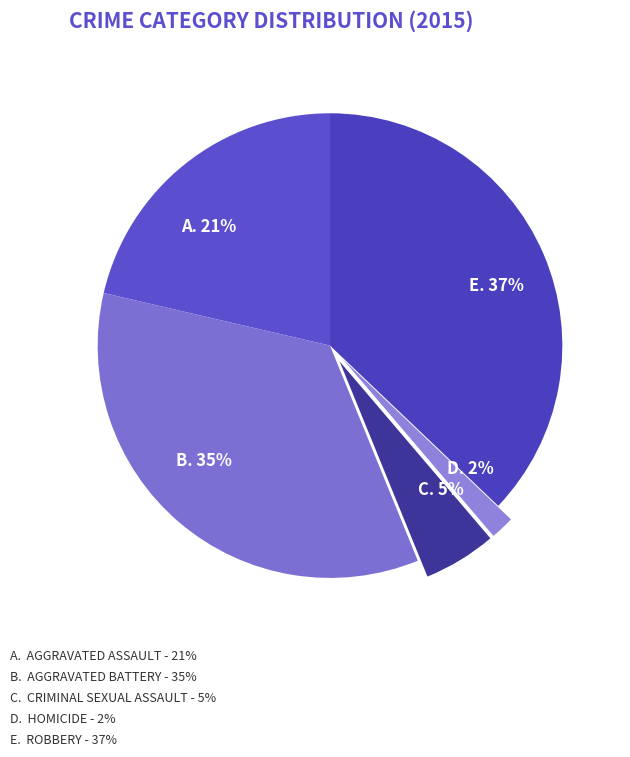

What is the smallest slice in the pie chart?

Homicide